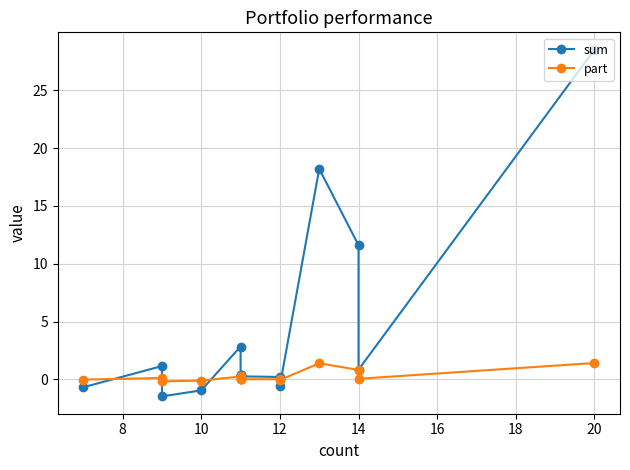

List the series in order of their peak value, lowest first.

part, sum